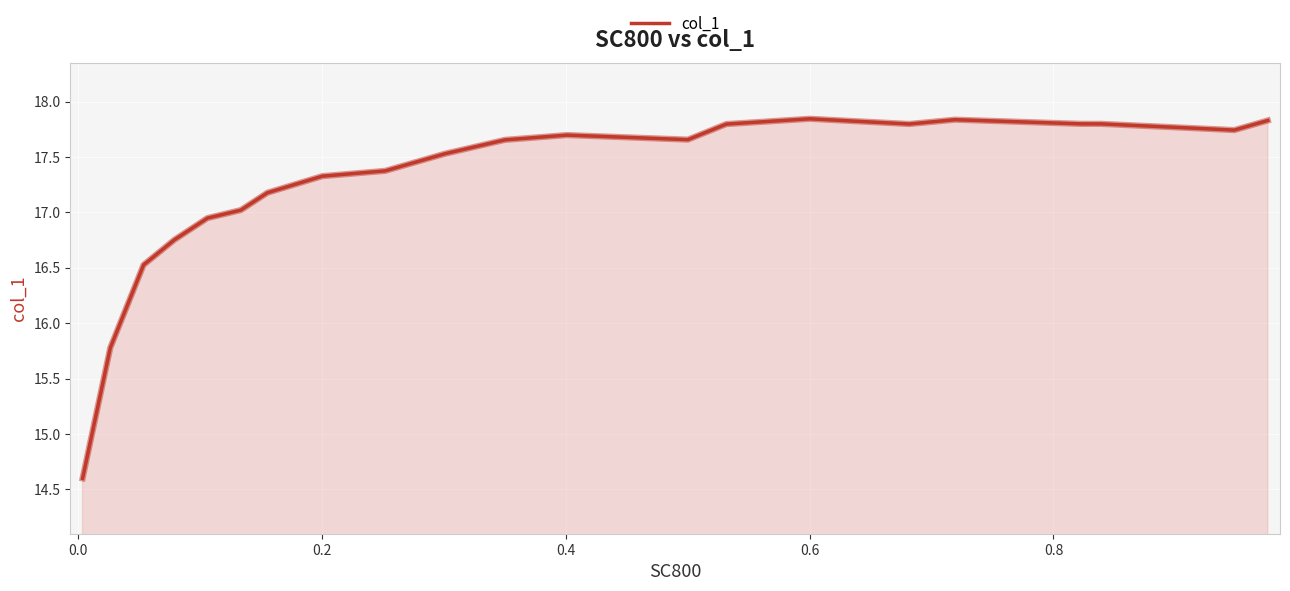

What is the difference between the maximum and minimum values?

3.2